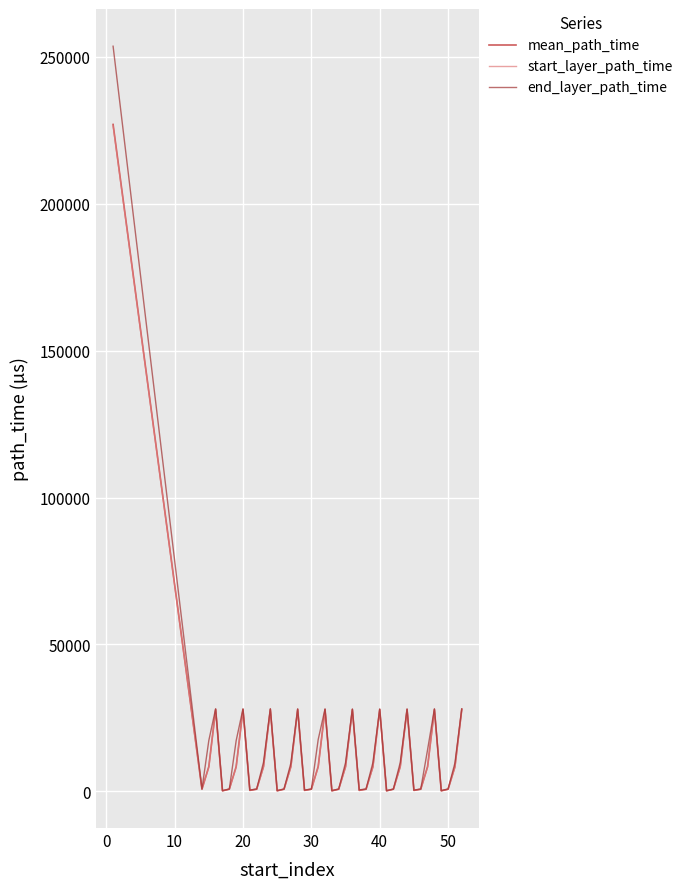

Which series has the largest range (max minus min)?

end_layer_path_time